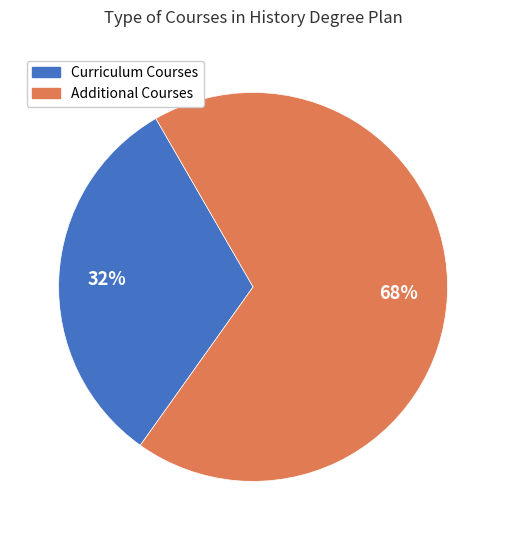

Do Additional Courses and Curriculum Courses together represent more than half of the pie?

Yes